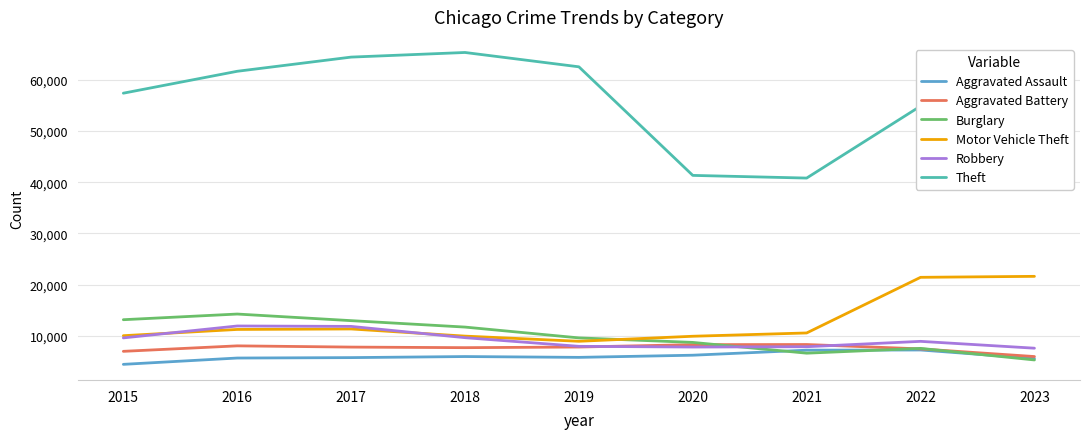

What is the sum of all Aggravated Battery values?

68701